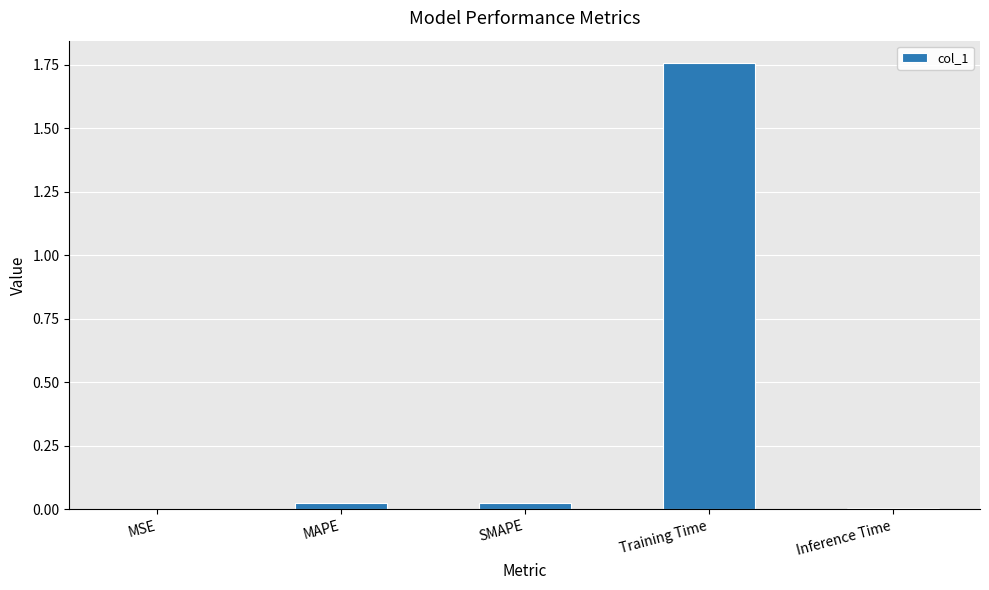

Which category has the highest value across all series?

Training Time